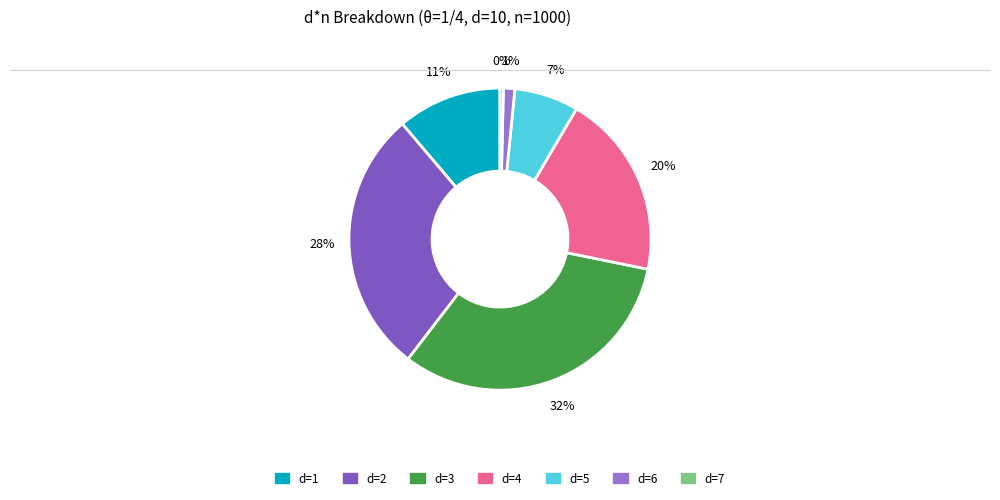

How many segments does this pie chart have?

7